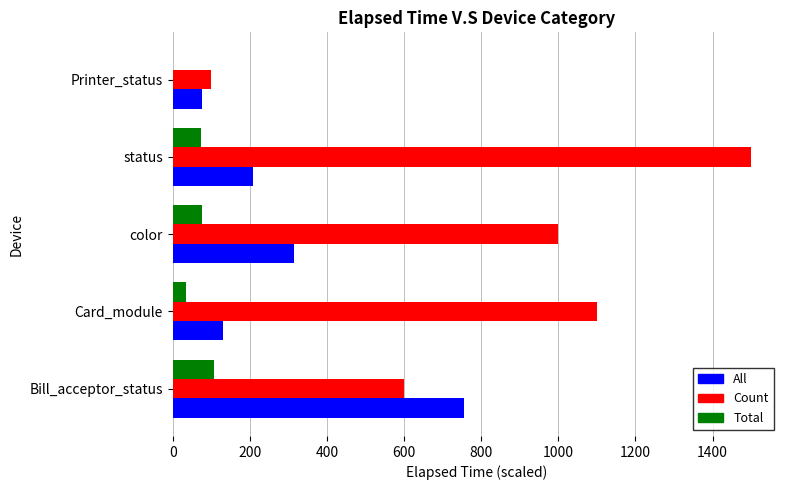

The value of All at status is 106.9. True or false?

False